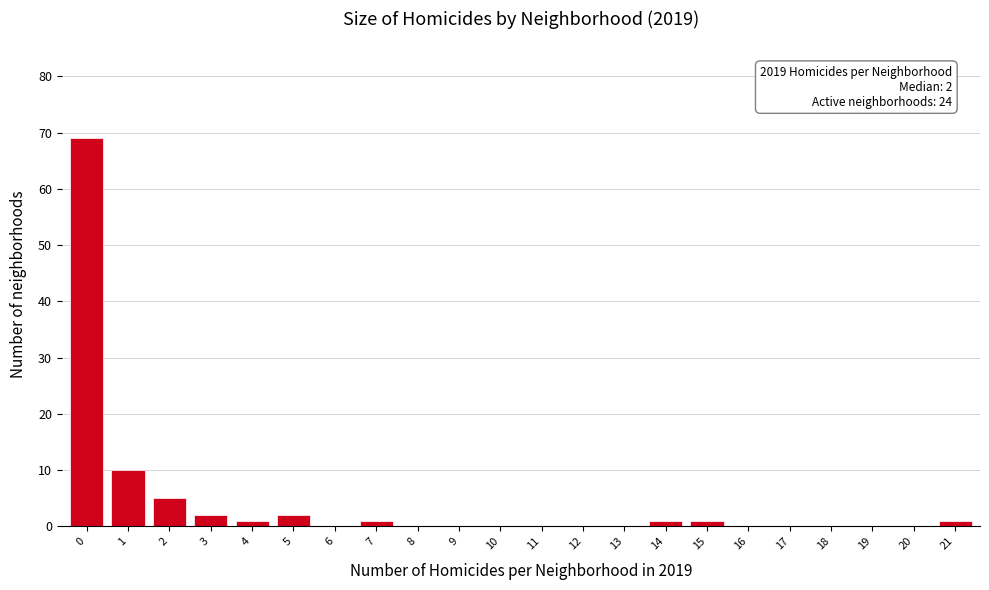

Reading left to right, transcribe all the data shown in this chart.

0=69	1=10	2=5	3=2	4=1	5=2	6=0	7=1	8=0	9=0	10=0	11=0	12=0	13=0	14=1	15=1	16=0	17=0	18=0	19=0	20=0	21=1